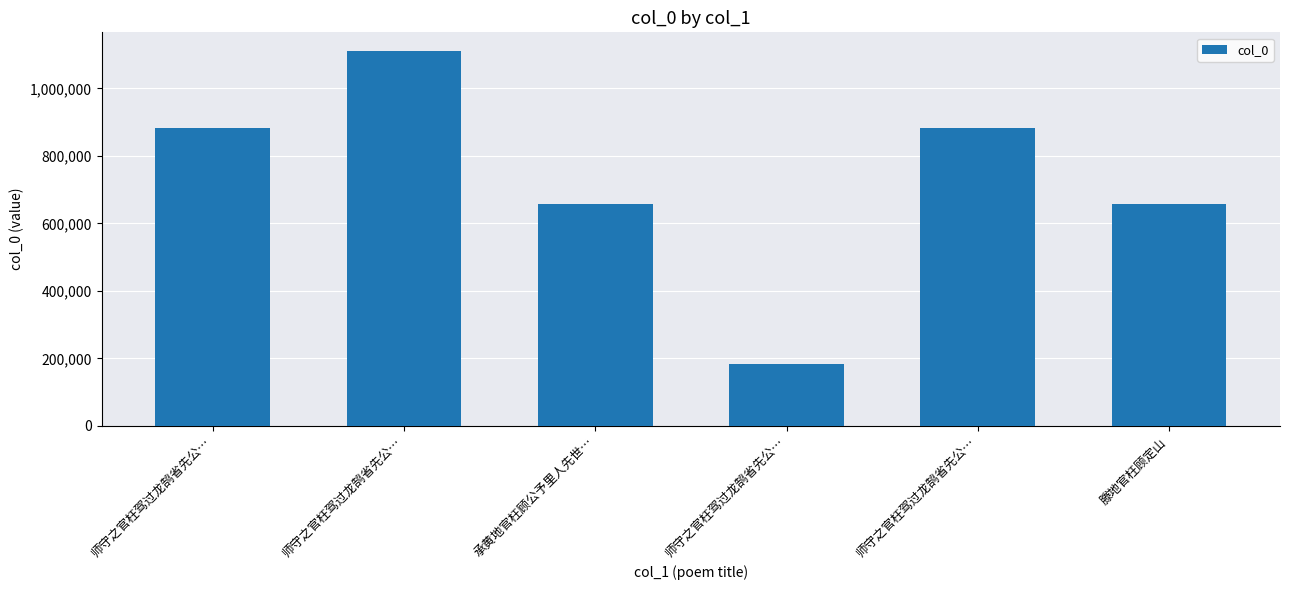

Which has a higher value, 师守之官枉驾过龙鹄省先公… or 师守之官枉驾过龙鹄省先公…?

师守之官枉驾过龙鹄省先公…